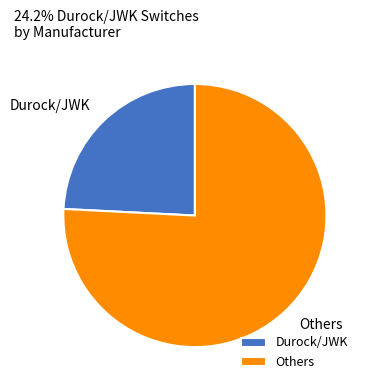

Rank the categories by value from highest to lowest.

Others, Durock/JWK